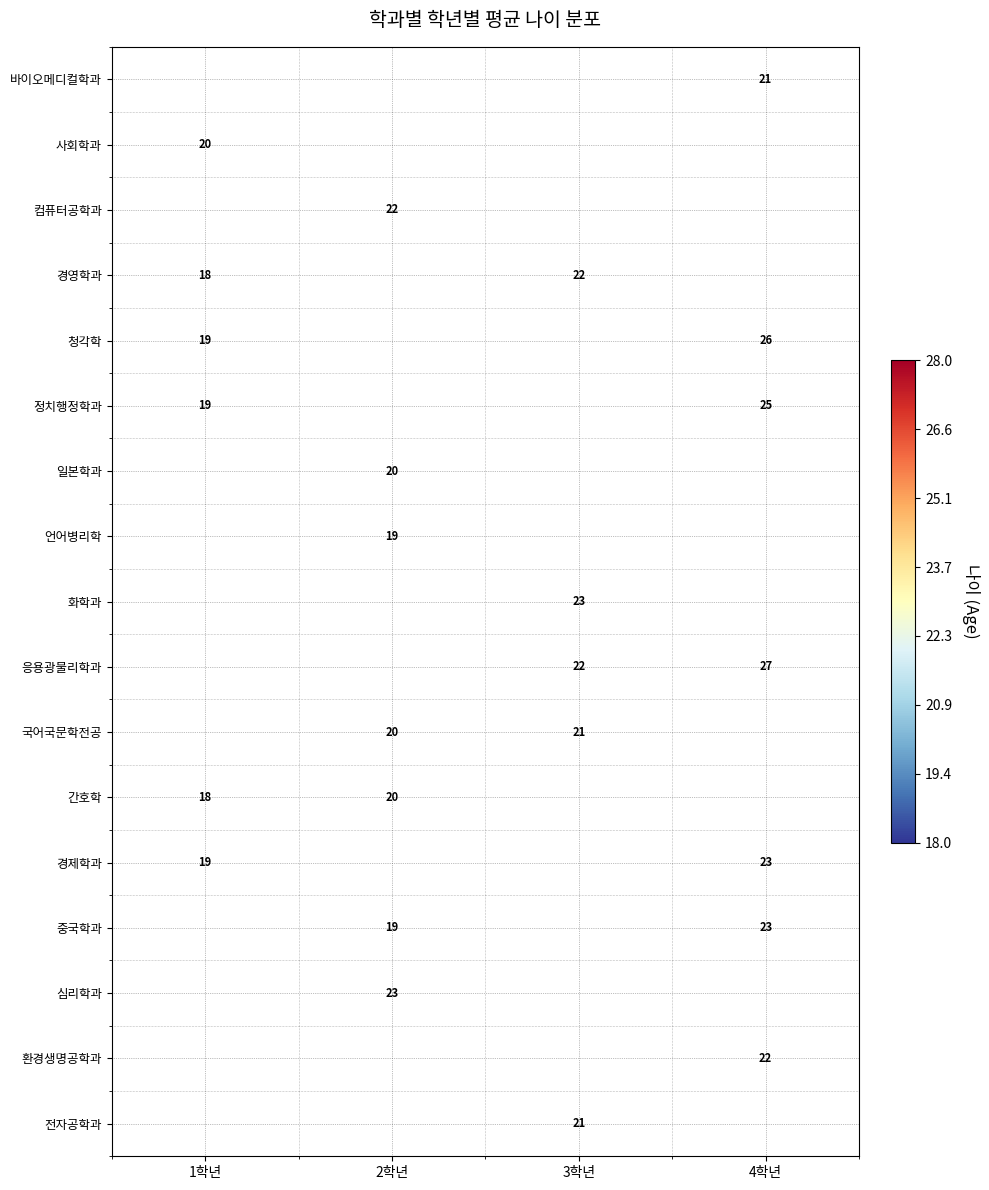

Which has a higher value, 1학년 or 3학년?

3학년